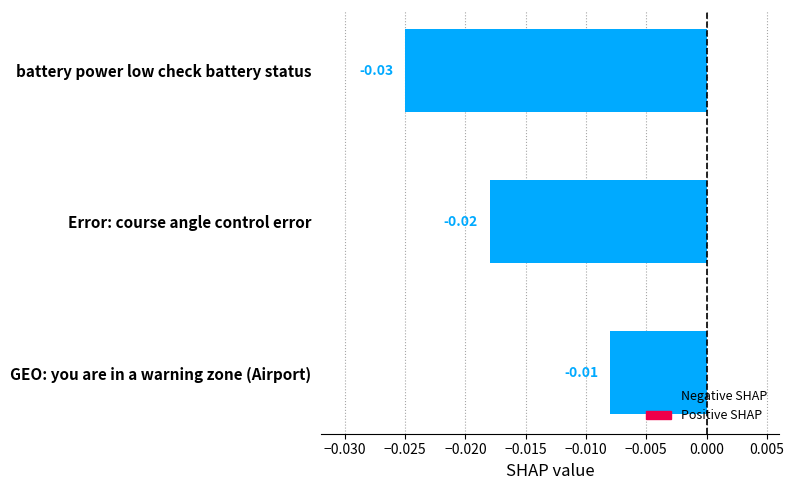

Which has a higher value, GEO: you are in a warning zone (Airport) or battery power low check battery status?

GEO: you are in a warning zone (Airport)